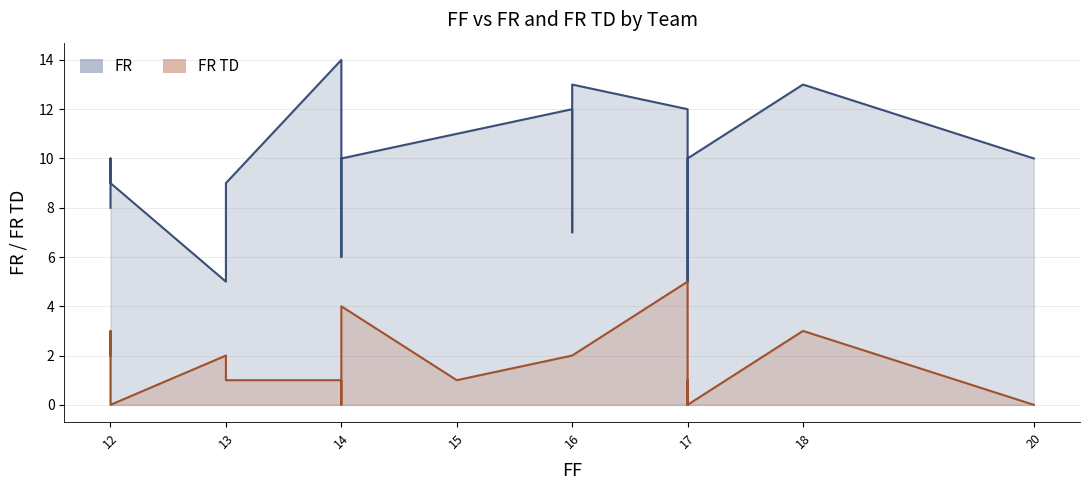

Count the FR TD values in the range 1 to 2.

11